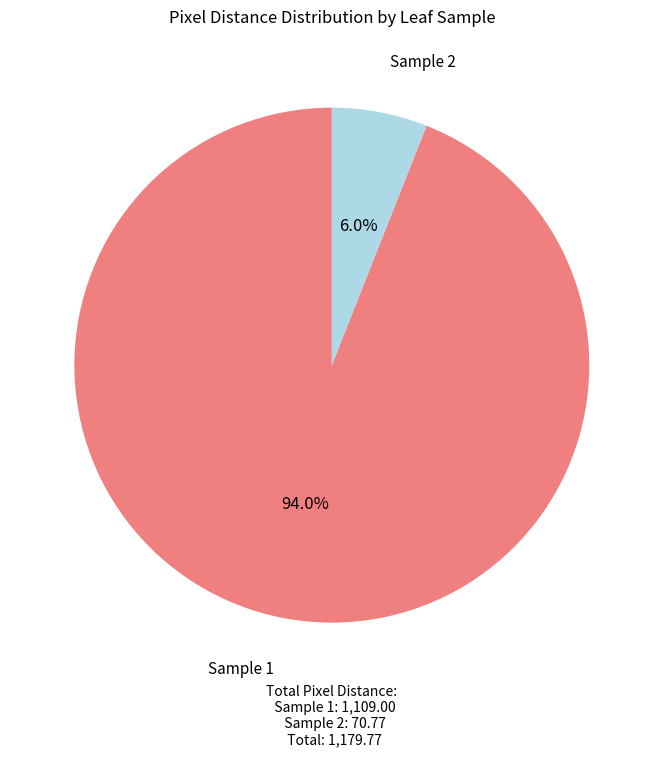

How many slices are in this pie chart?

2